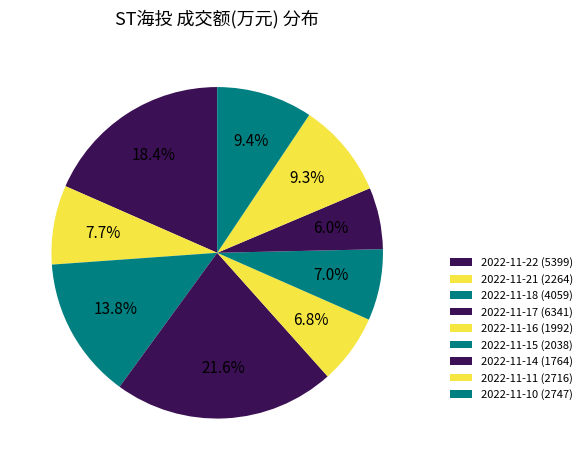

Count the number of slices in the pie.

9